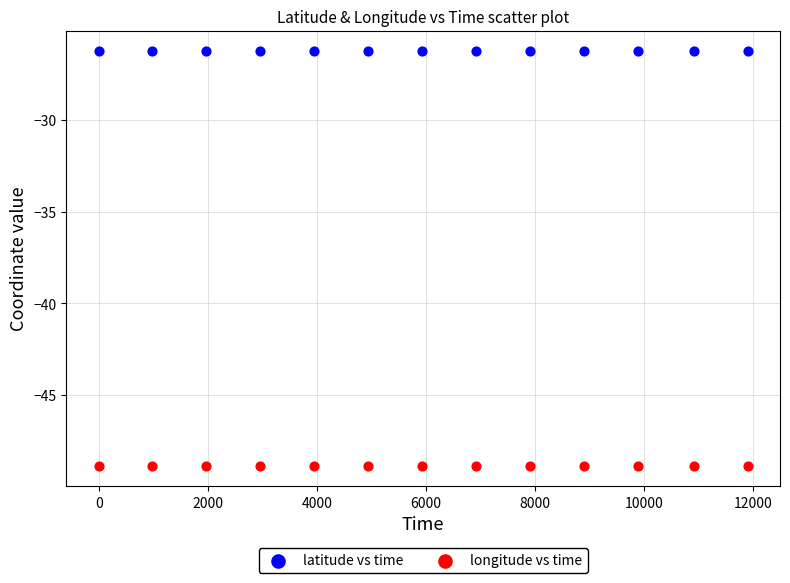

Which series reaches the minimum Y coordinate?

longitude vs time